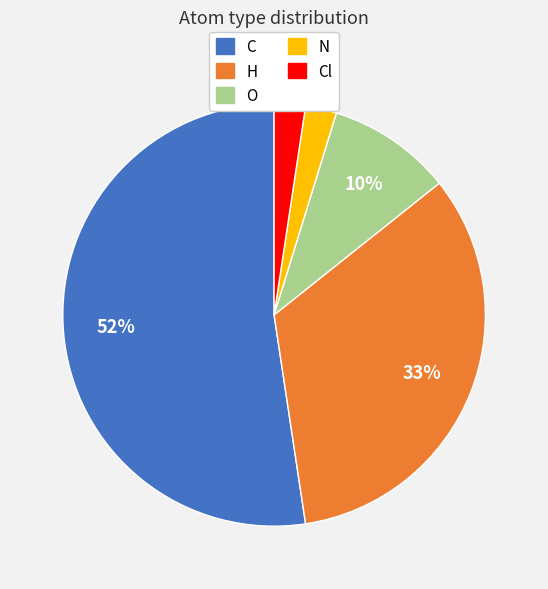

Count the number of slices in the pie.

5